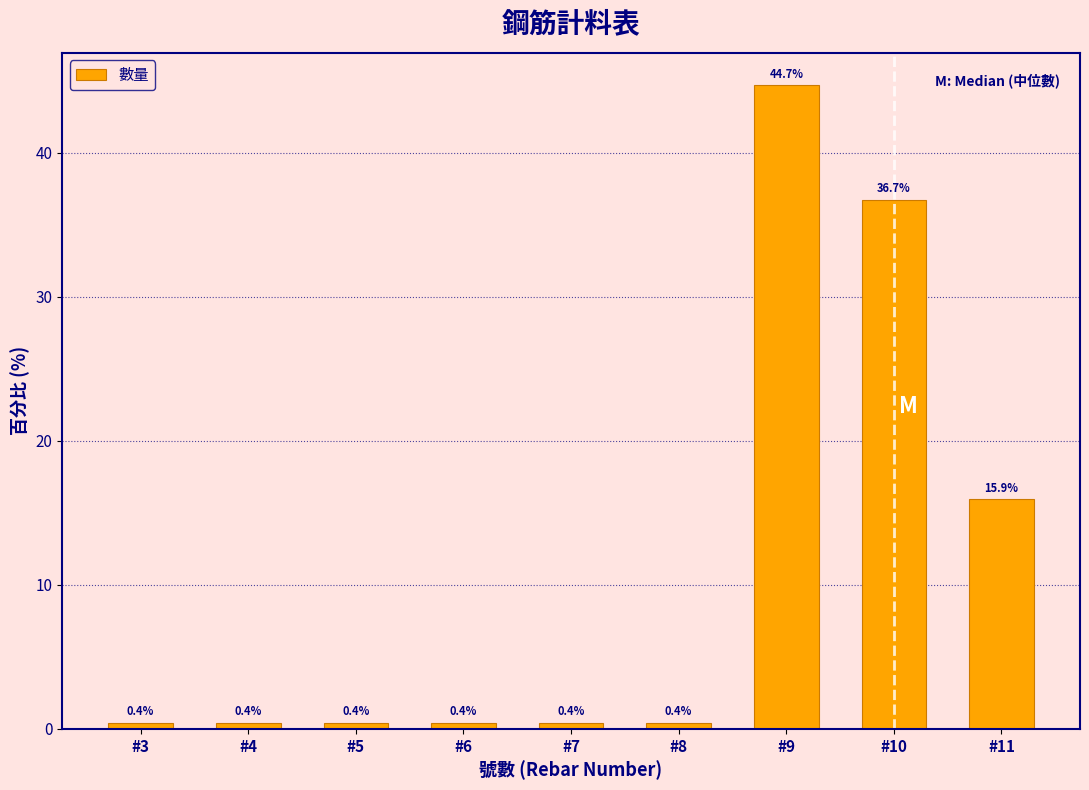

Reading right to left, list all the values displayed in this chart.

15.9	36.7	44.7	0.4	0.4	0.4	0.4	0.4	0.4